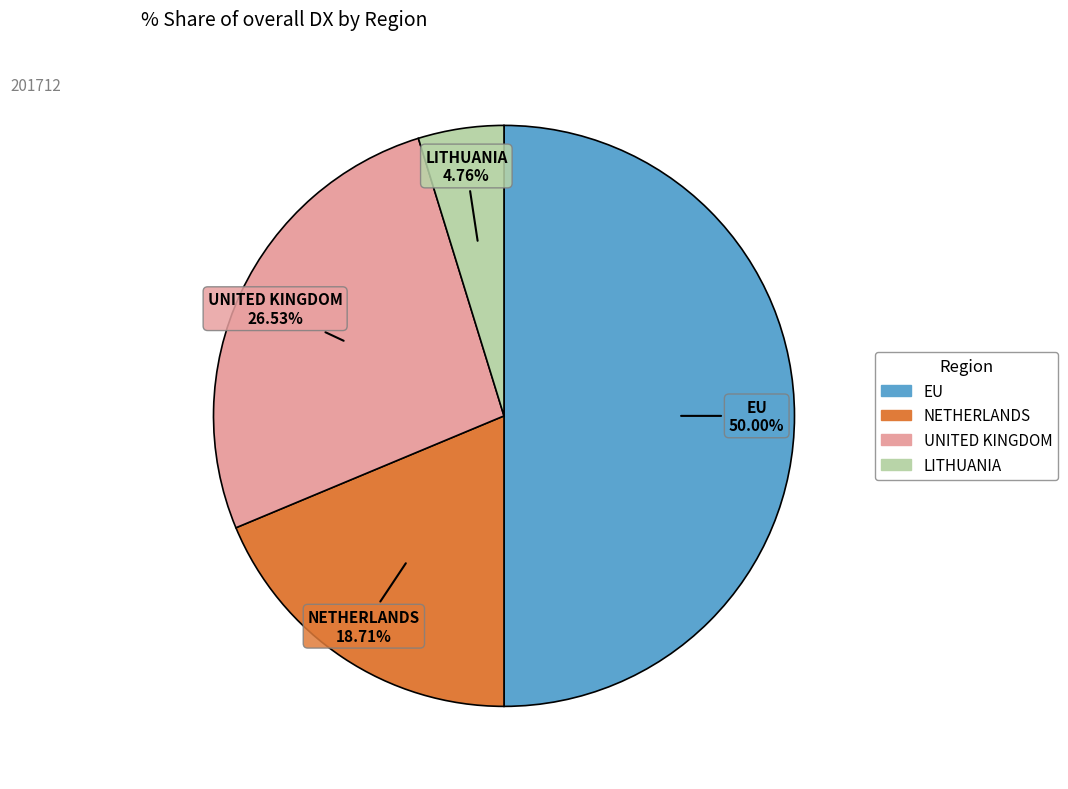

Which slice is the smallest?

LITHUANIA